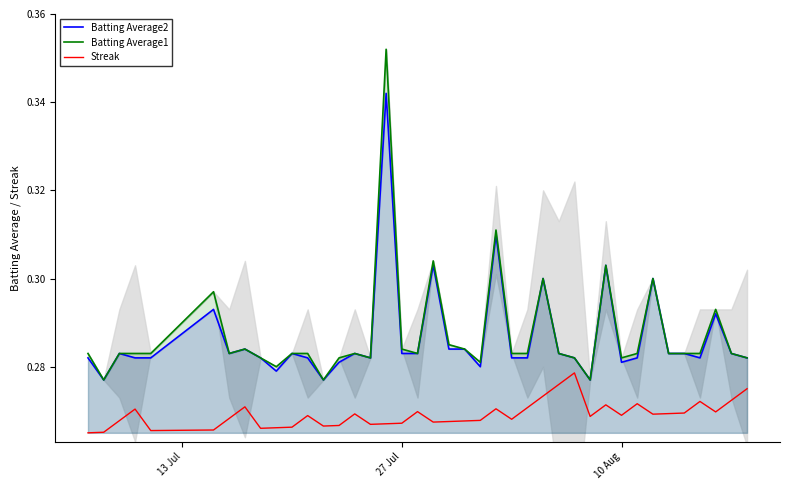

True or false: Streak and Batting Average2 cross at least once.

False